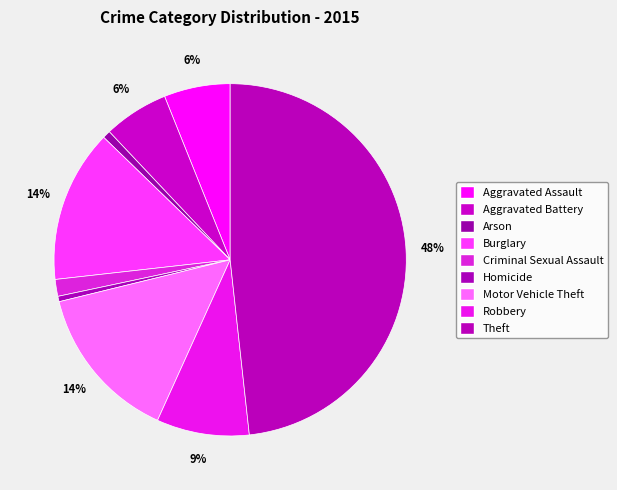

To the nearest percent, what is the combined percentage of Burglary and Homicide?

15%